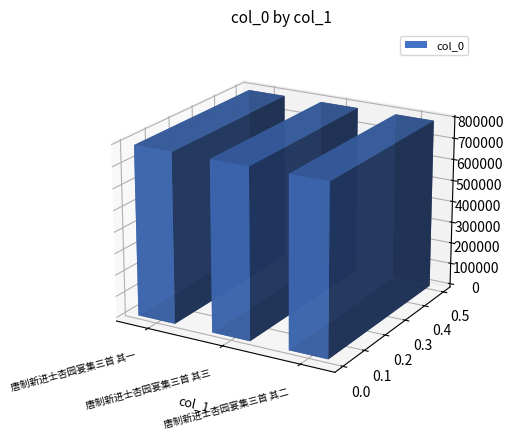

Reading left to right, list all the values displayed in this chart.

唐制新进士杏园宴集三首 其一=790459	唐制新进士杏园宴集三首 其三=790461	唐制新进士杏园宴集三首 其二=790460